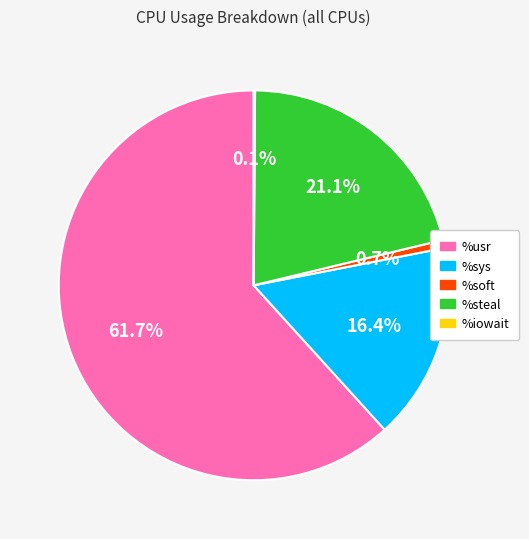

The %soft slice represents 11% of the pie. True or false?

False